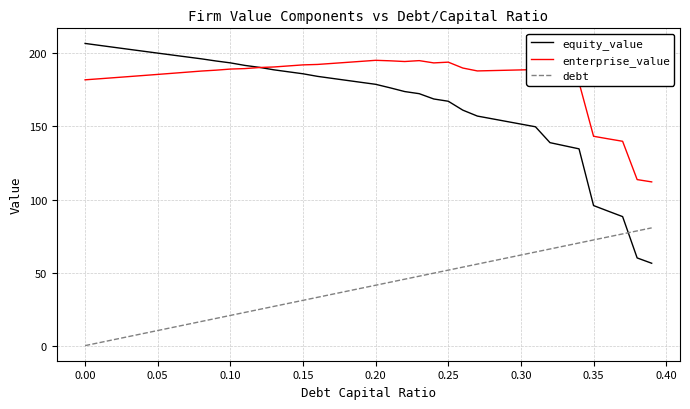

Rank the series by their maximum value, from lowest to highest.

debt, enterprise_value, equity_value